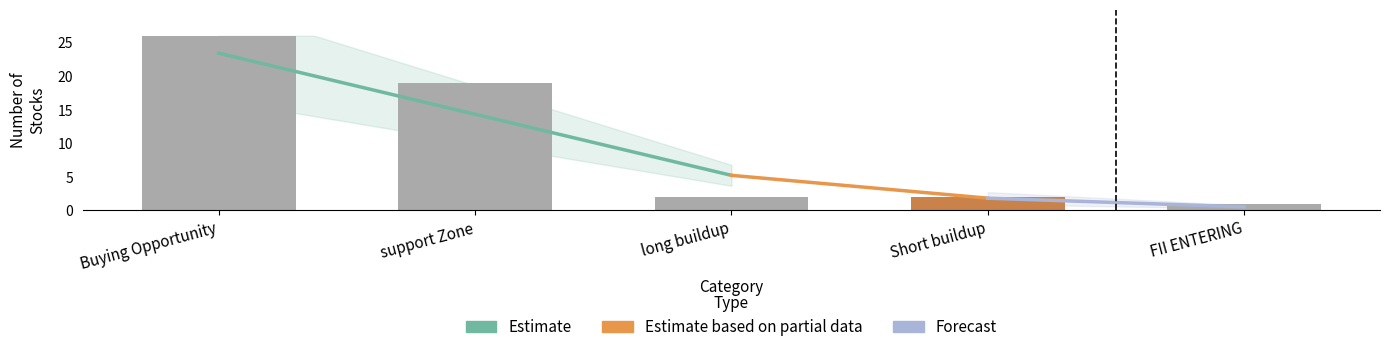

Is the value of FII ENTERING at 6 greater than the value of Buying Opportunity at 17?

No